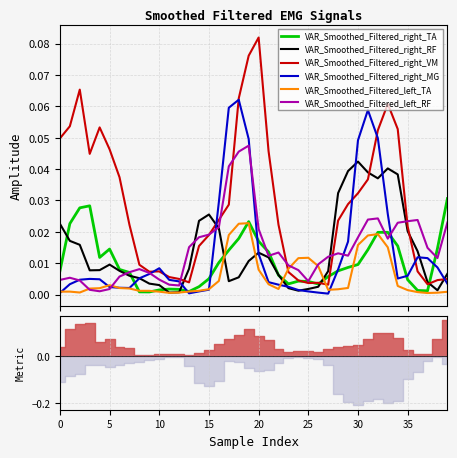

List the series in order of their peak value, highest first.

VAR_Smoothed_Filtered_right_VM, VAR_Smoothed_Filtered_right_MG, VAR_Smoothed_Filtered_left_RF, VAR_Smoothed_Filtered_right_RF, VAR_Smoothed_Filtered_right_TA, VAR_Smoothed_Filtered_left_TA